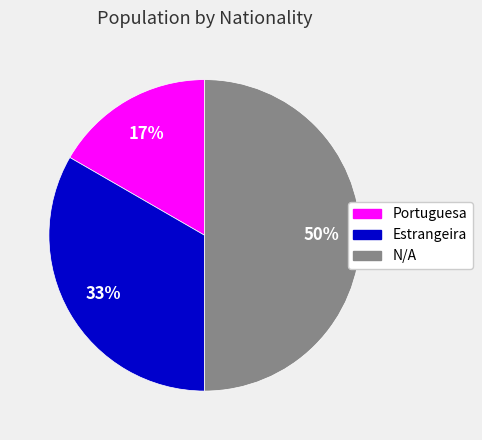

Which slice is the largest?

N/A